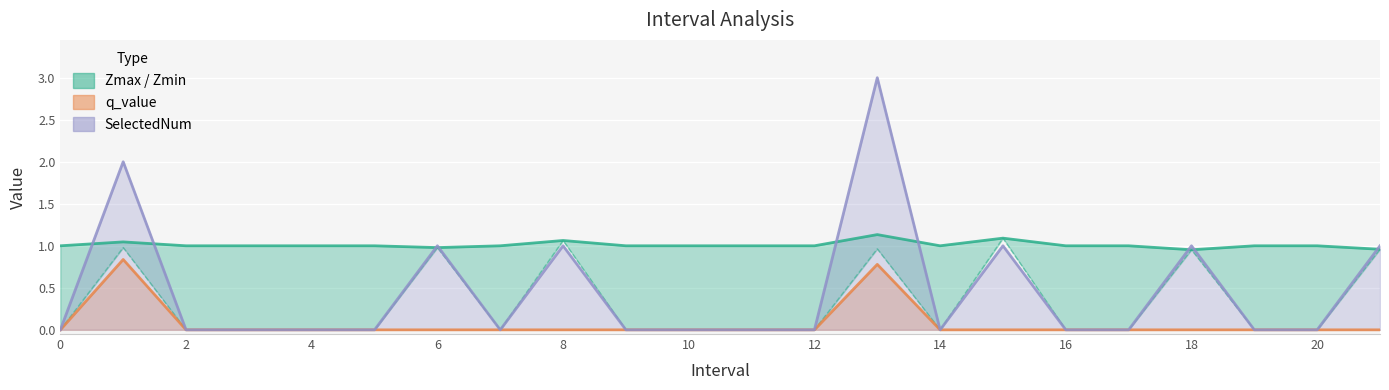

True or false: SelectedNum line and q_value line intersect in this chart.

False